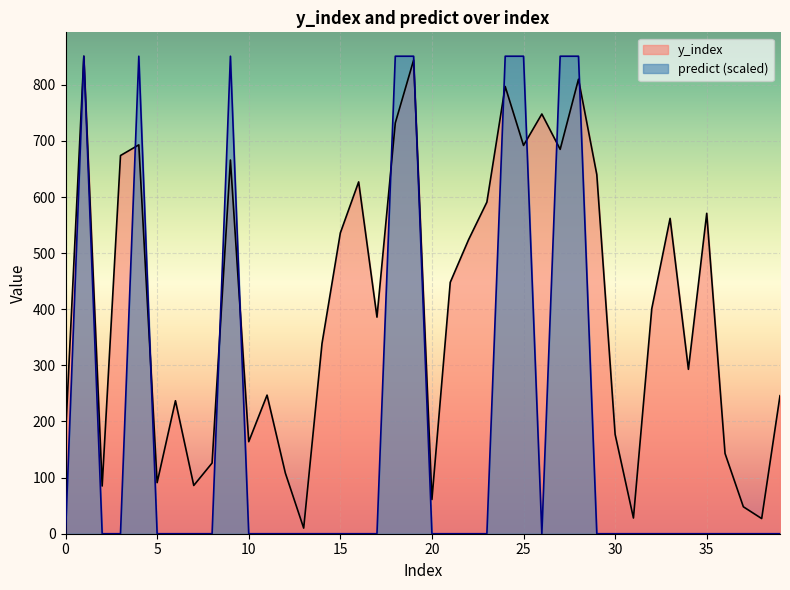

Reading right to left, list all the values displayed in this chart.

y_index: 39=246	38=27	37=48	36=143	35=571	34=293	33=562	32=401	31=28	30=177	29=640	28=810	27=685	26=748	25=692	24=797	23=591	22=524	21=448	20=61	19=844	18=732	17=386	16=627	15=536	14=339	13=10	12=108	11=247	10=164	9=666	8=126	7=86	6=237	5=91	4=693	3=674	2=85	1=851	0=175
predict: 39=0	38=0	37=0	36=0	35=0	34=0	33=0	32=0	31=0	30=0	29=0	28=851	27=851	26=0	25=851	24=851	23=0	22=0	21=0	20=0	19=851	18=851	17=0	16=0	15=0	14=0	13=0	12=0	11=0	10=0	9=851	8=0	7=0	6=0	5=0	4=851	3=0	2=0	1=851	0=0